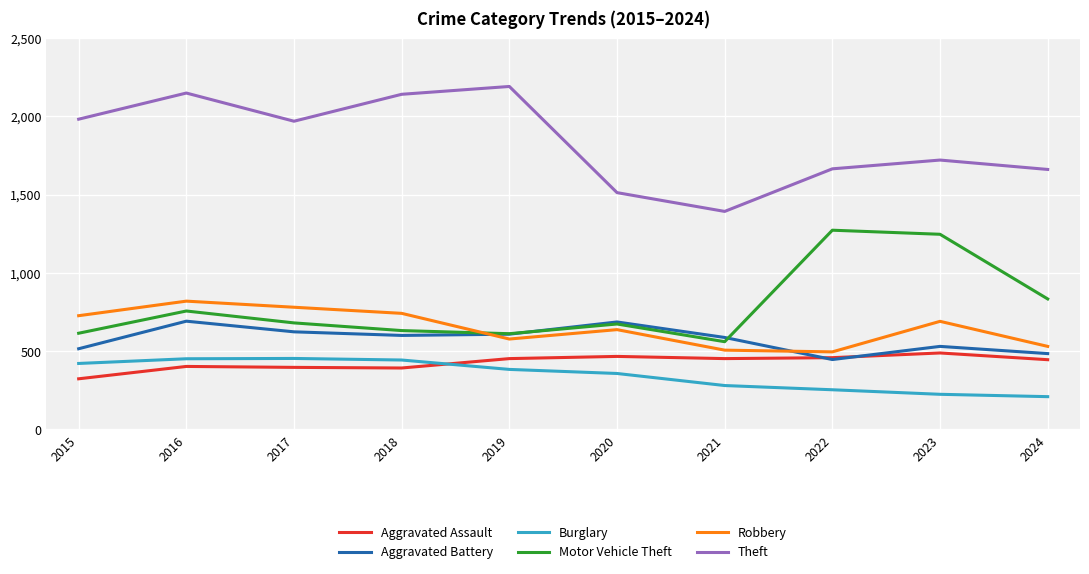

Which series has the largest total across all categories?

Theft